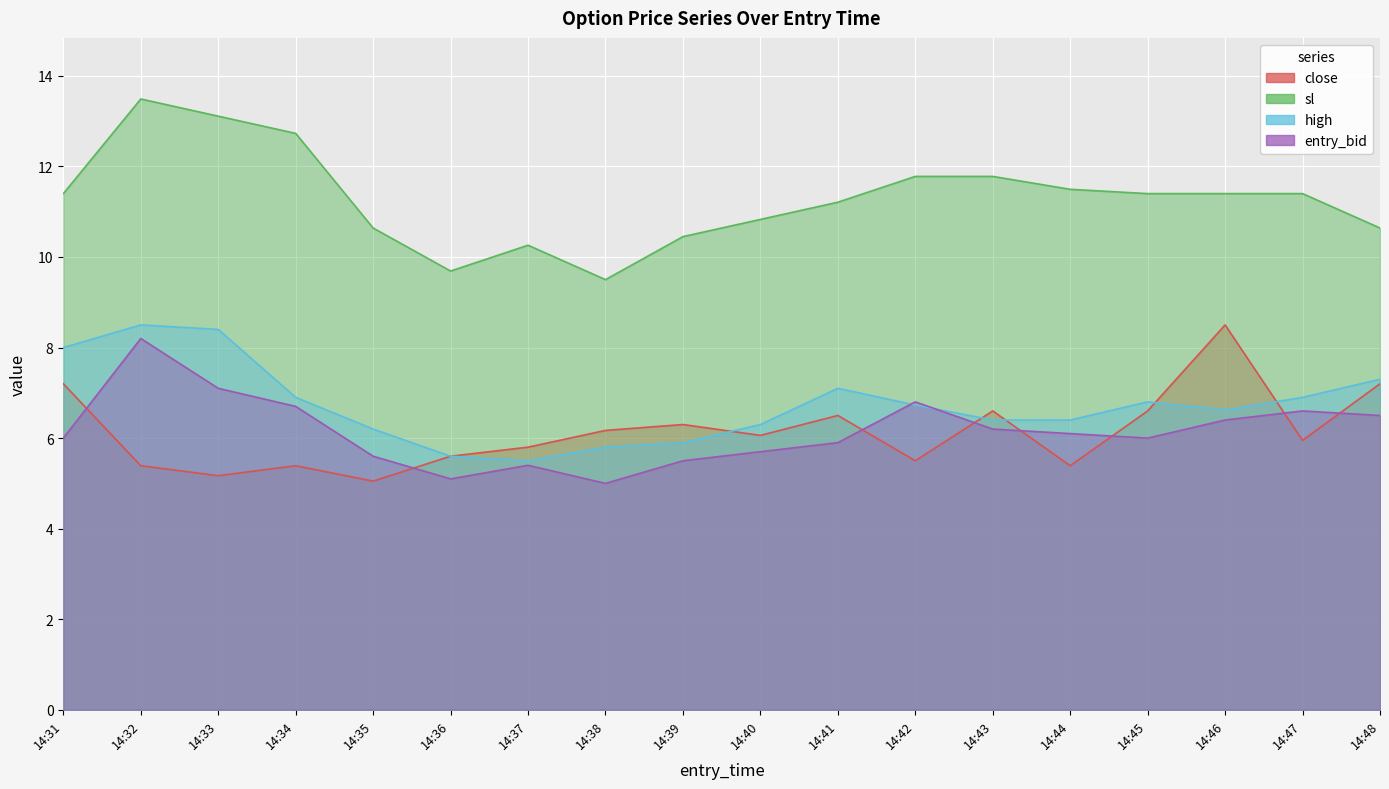

The value of sl at 14:45 is 11.4. True or false?

True